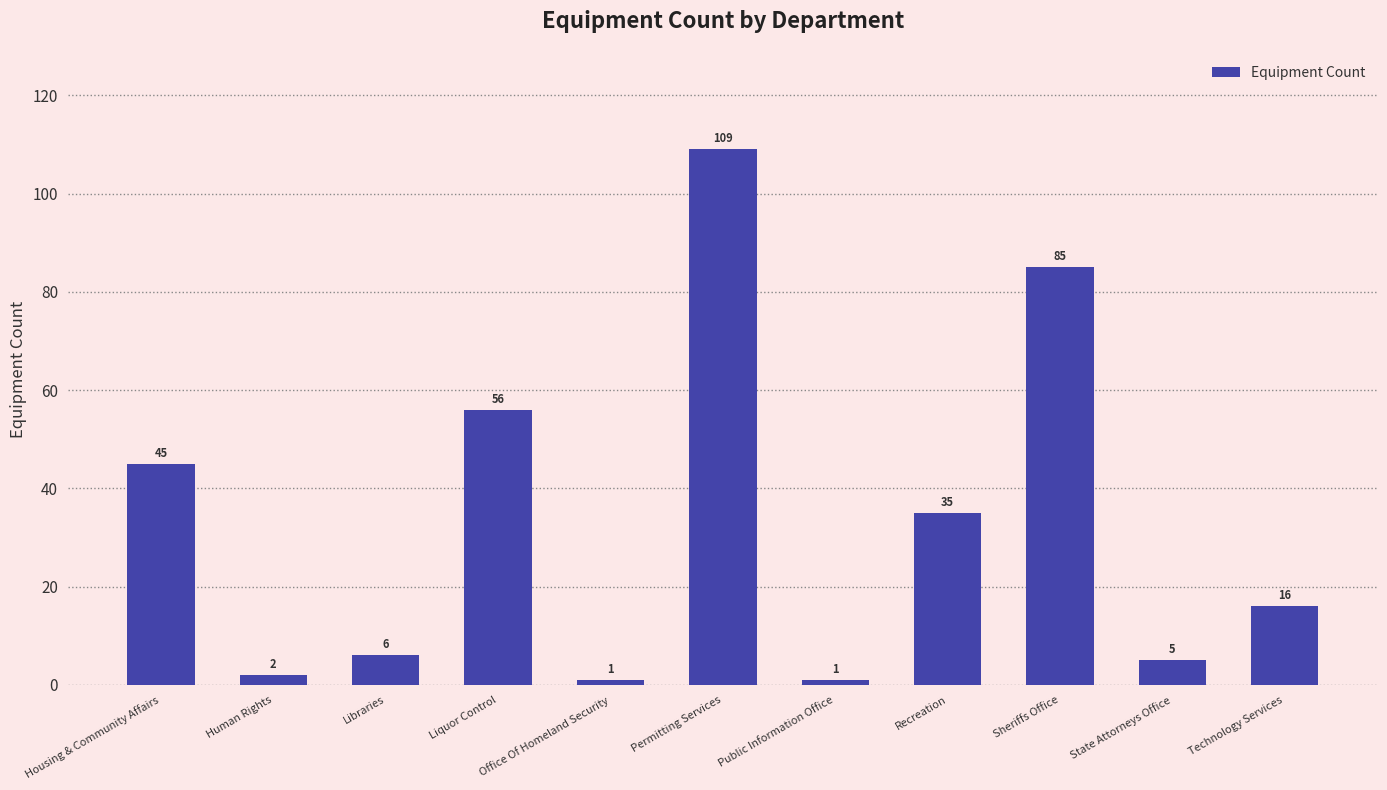

What is the greatest value displayed?

109